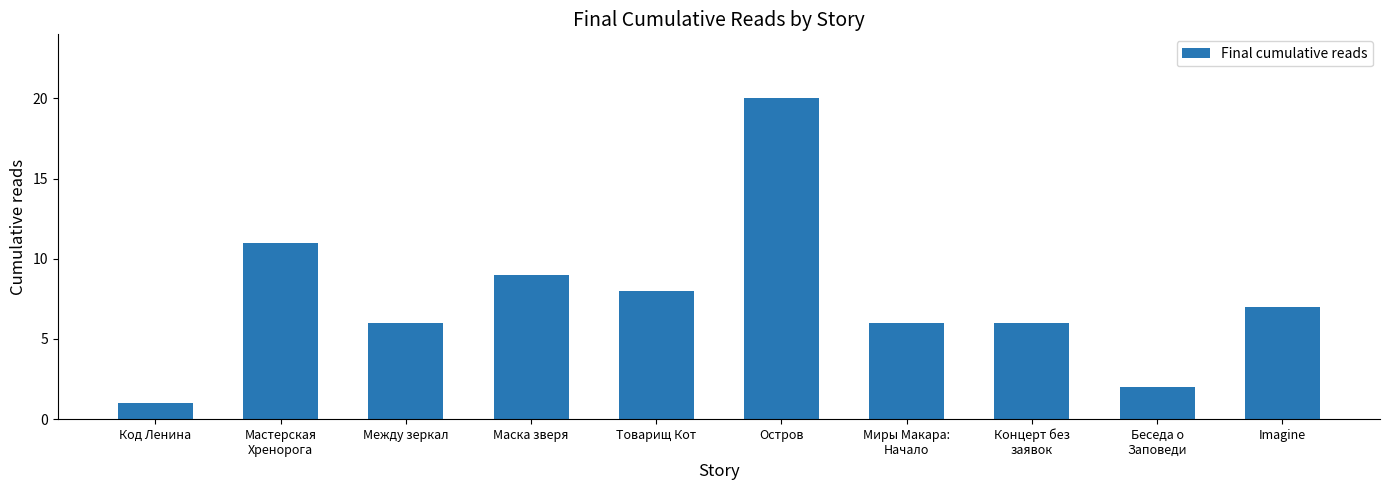

What is the approximate value at Товарищ Кот?

8